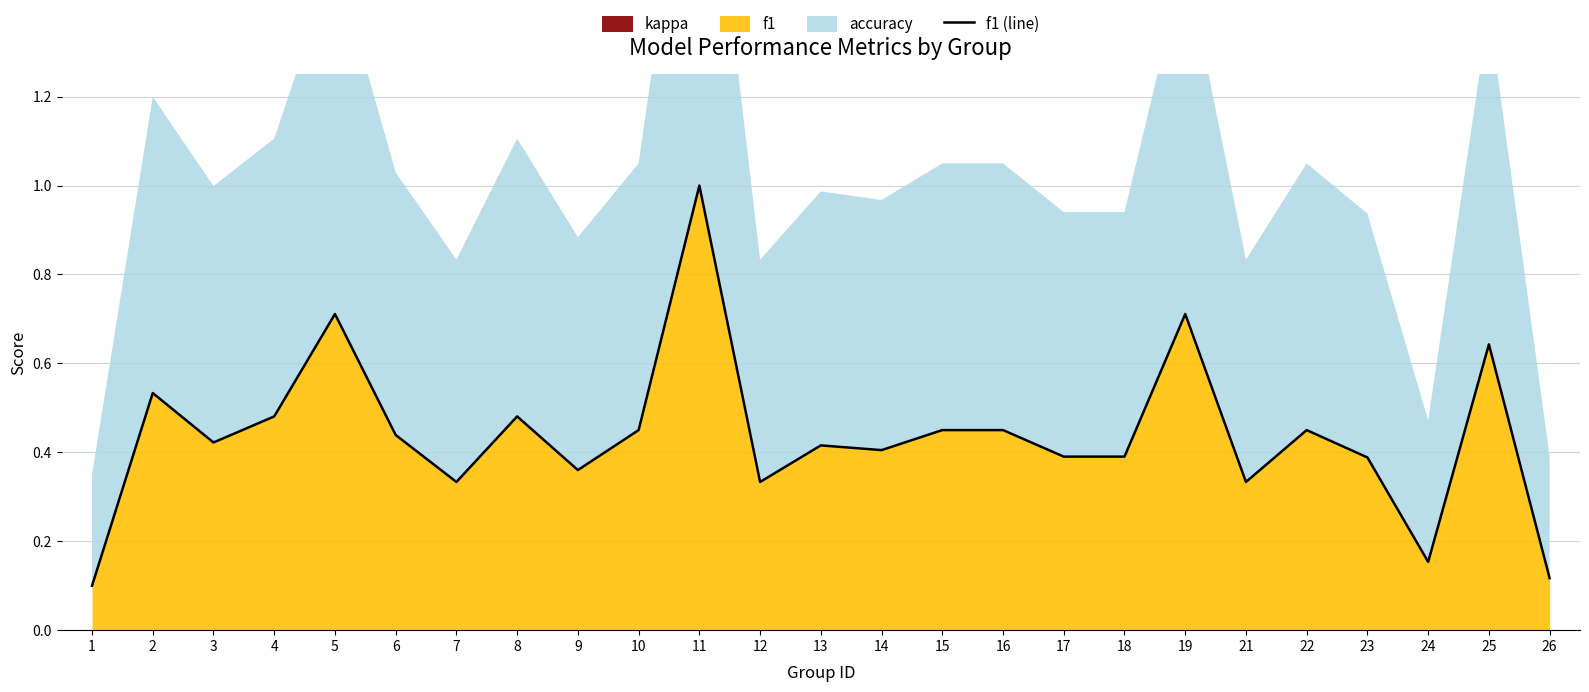

The value of f1 at 5 is 1.0. True or false?

False